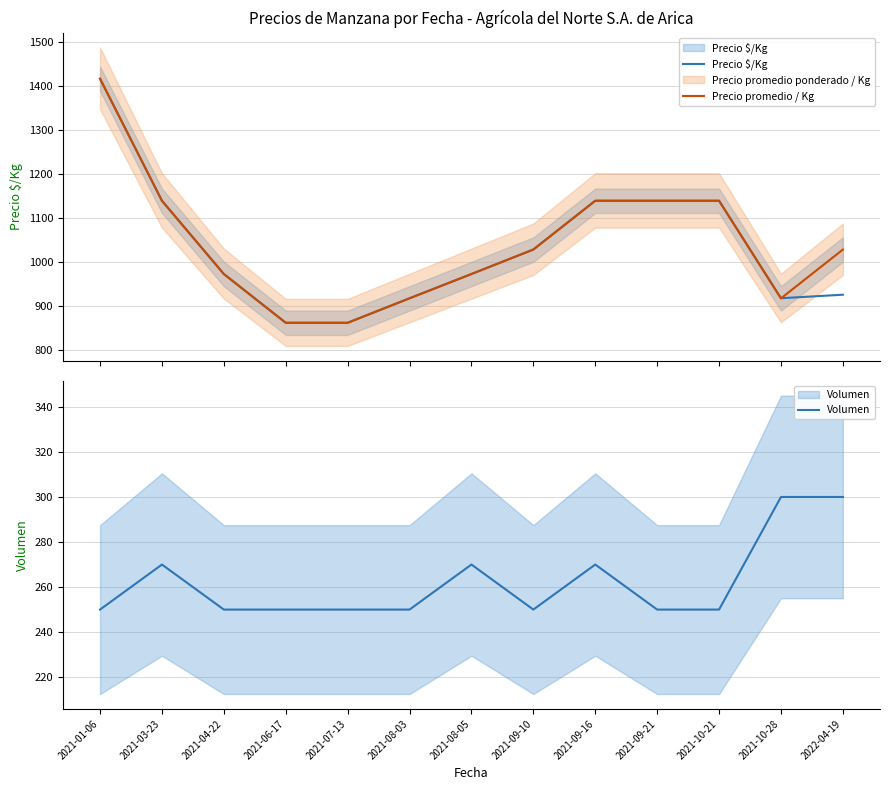

True or false: Precio $/Kg and Volumen intersect in this chart.

False